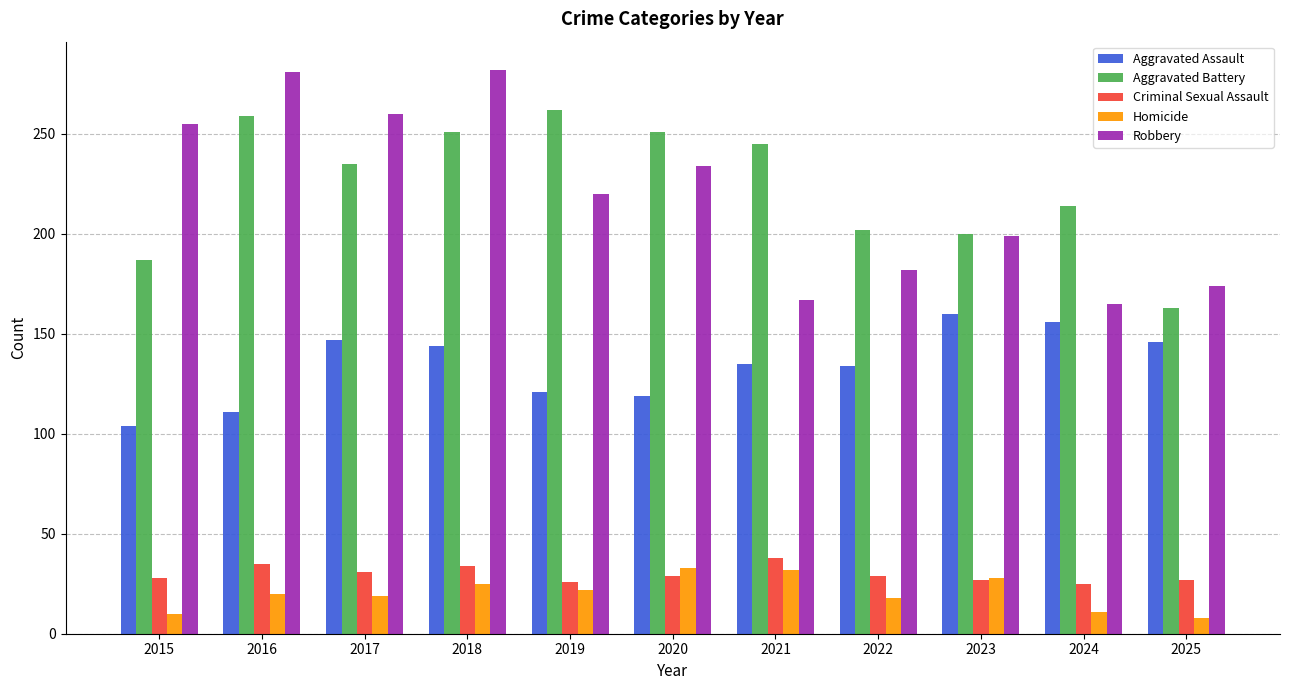

What is the smallest value displayed?

8